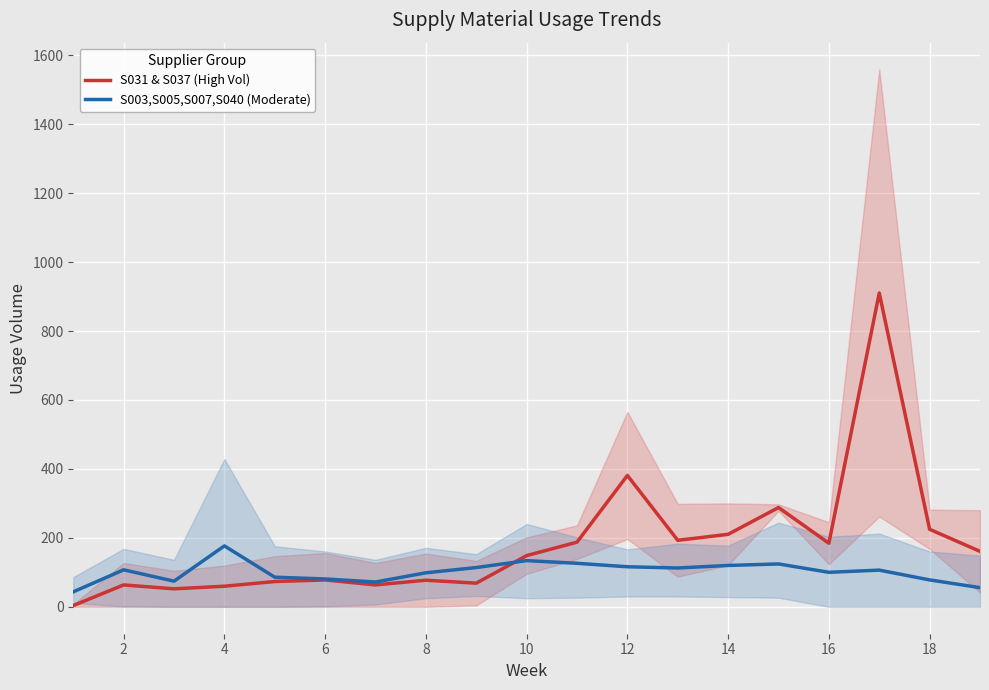

The value of S031 & S037 (High Vol) at 4 is 59.9. True or false?

True